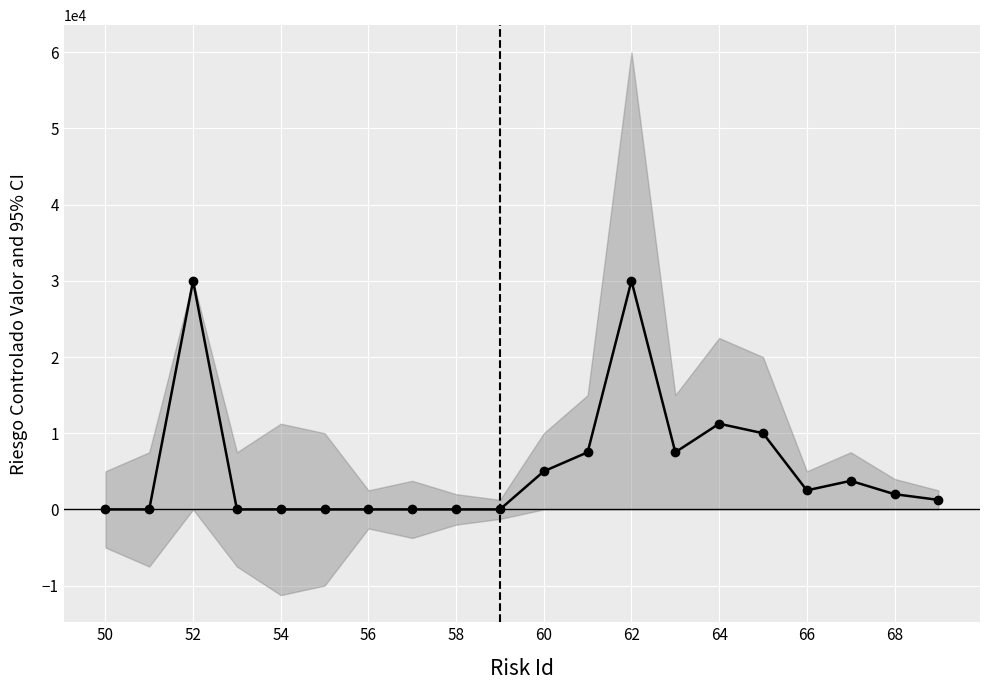

True or false: the data has more than 1 interior local peaks.

True